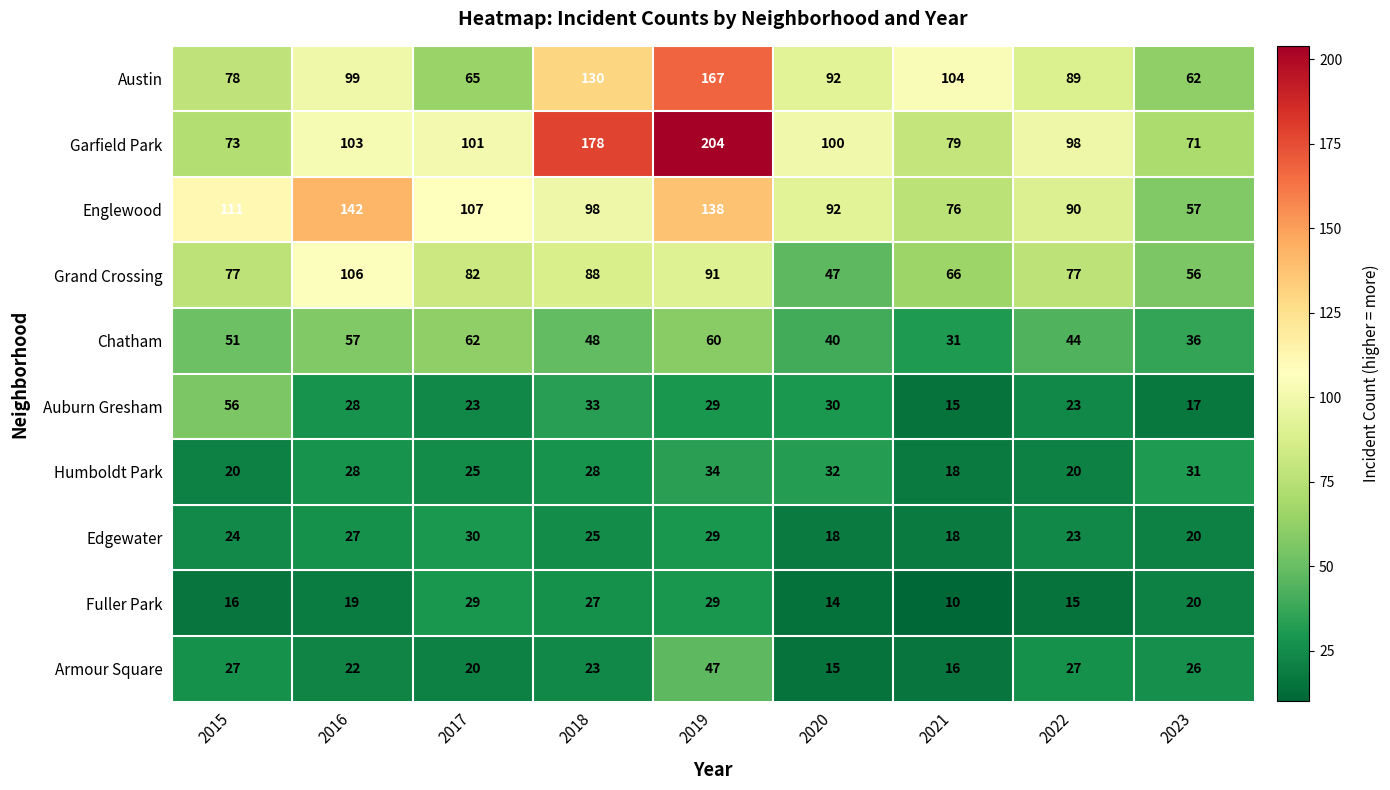

The value of Edgewater at 2015 is 24. True or false?

True